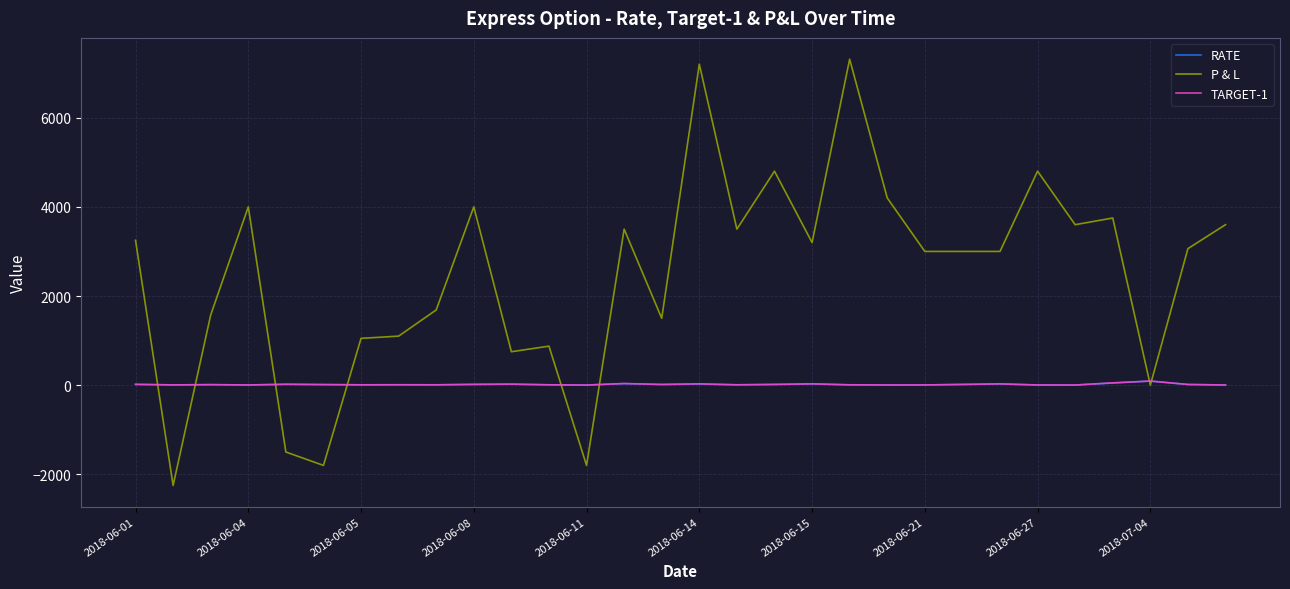

Which series has the largest total across all categories?

P & L